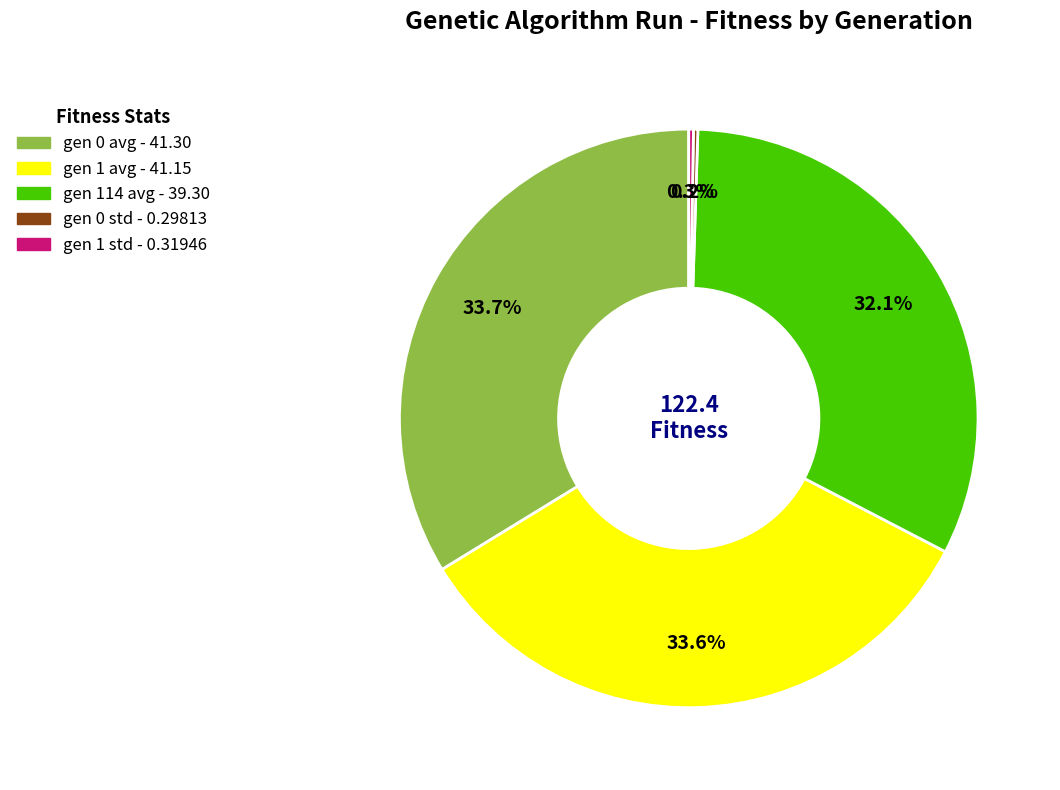

Does any single category account for the majority?

No